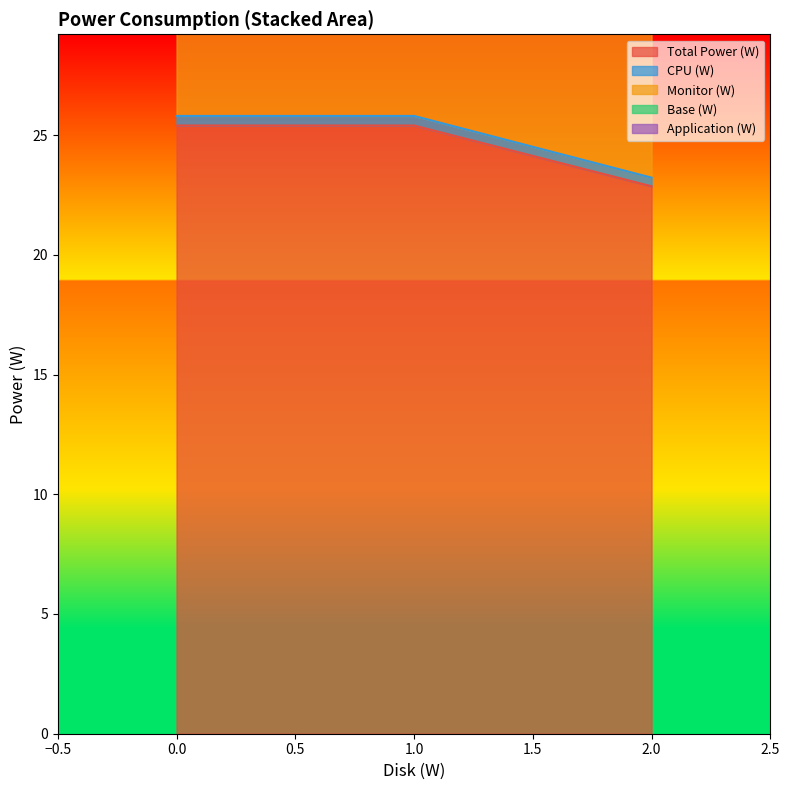

Is it true that Application (W) equals 51.0 at 0?

True